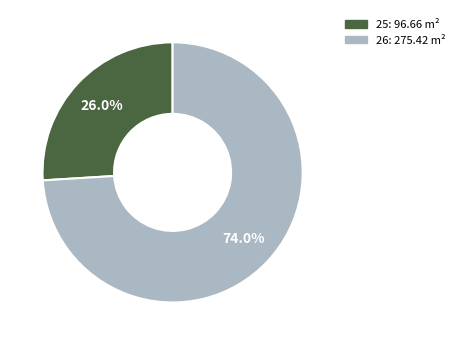

Is there a majority slice in this chart?

Yes